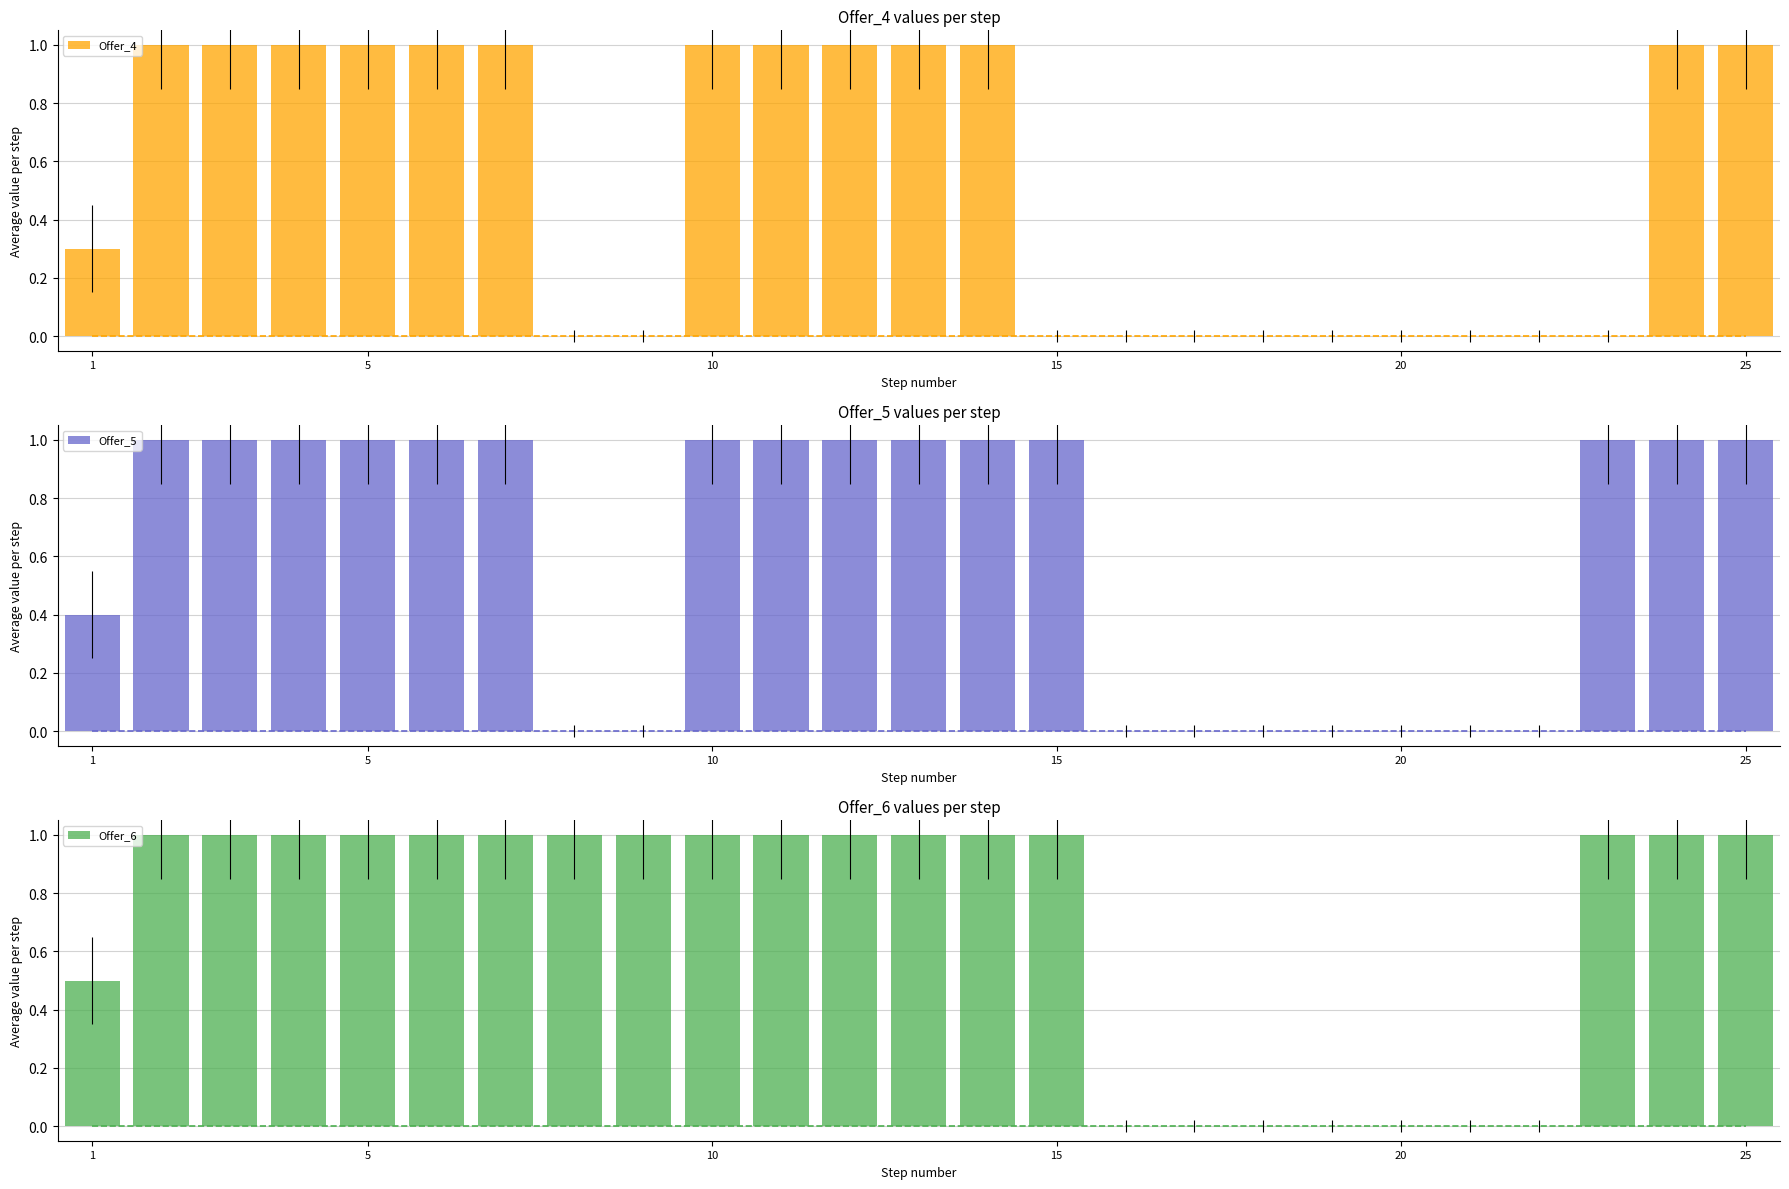

What is the average value of the Offer_5 series?

0.6